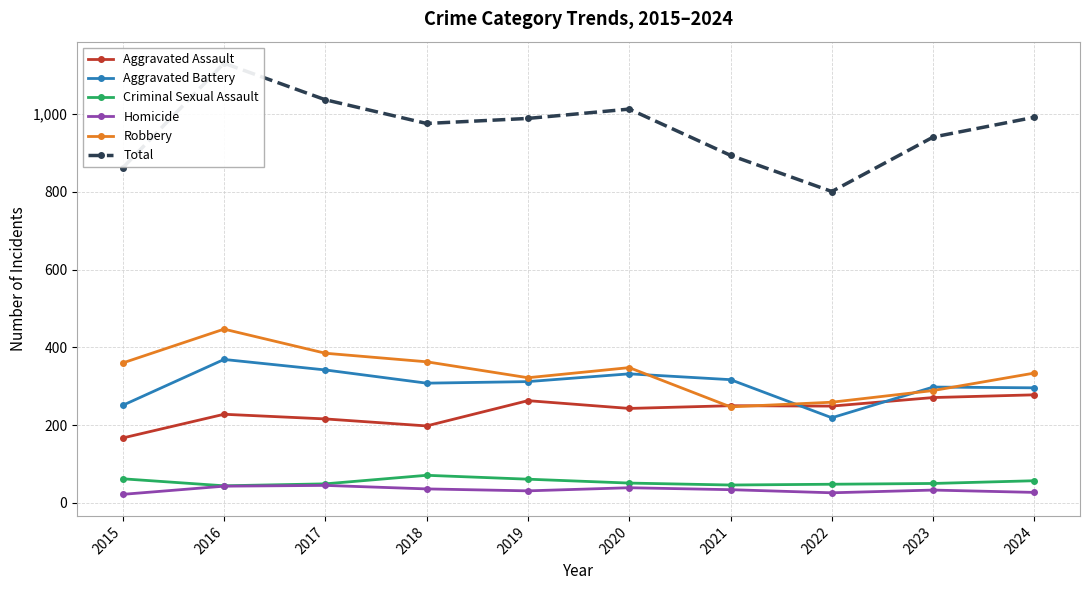

Does the chart display data point markers on the line(s)?

Yes